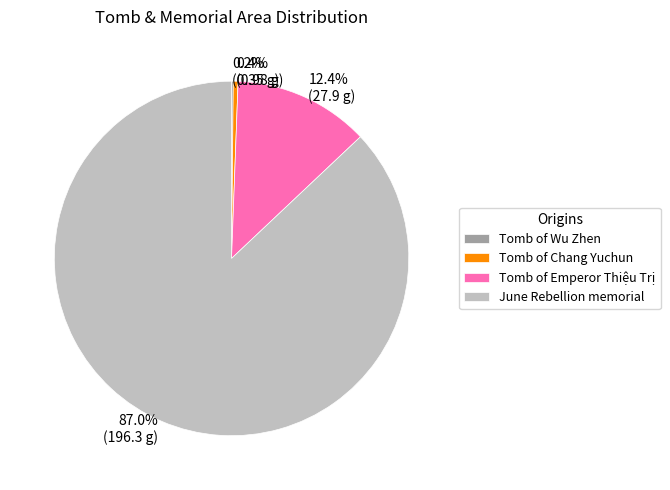

What percentage is the June Rebellion memorial slice, to the nearest percent?

87%